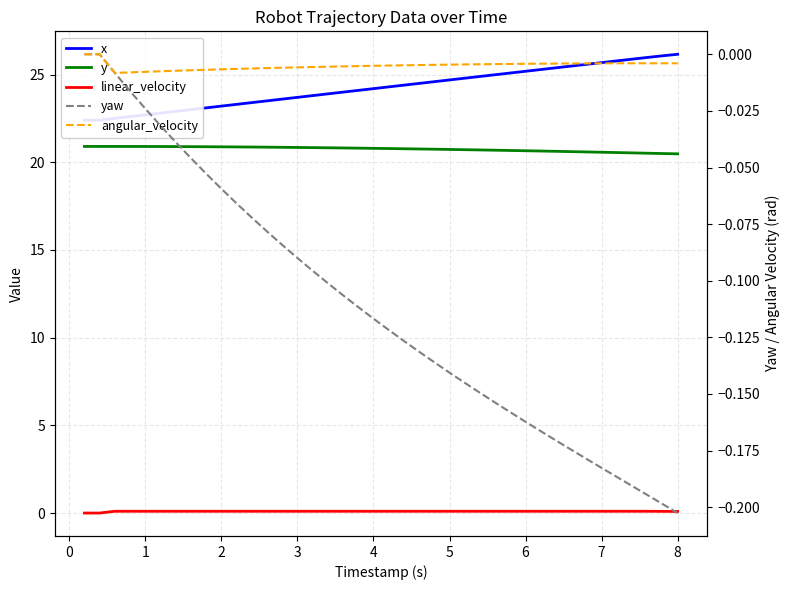

What is the minimum value shown in the chart?

-0.2